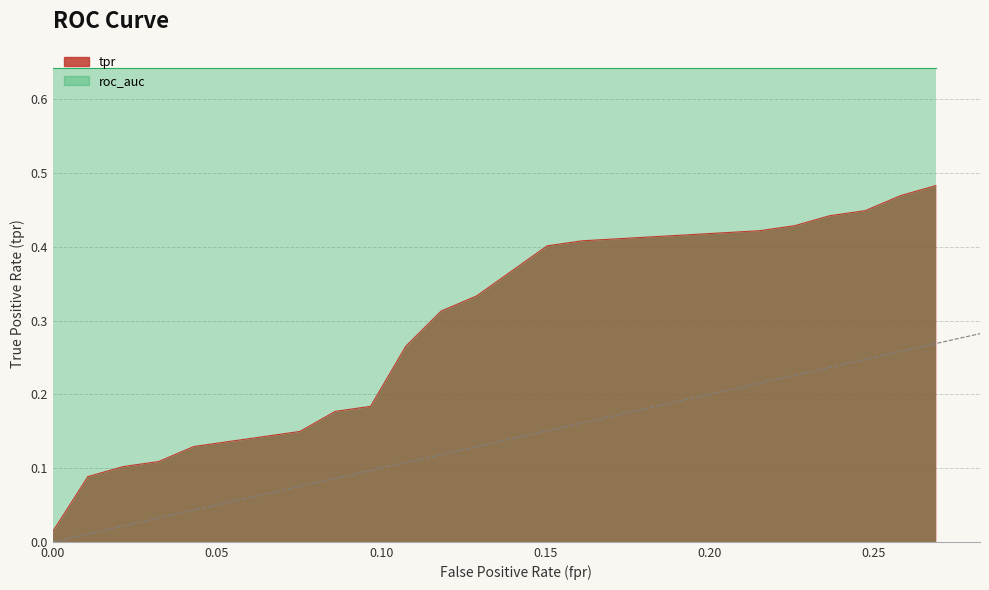

True or false: fpr and roc_auc cross at least once.

False